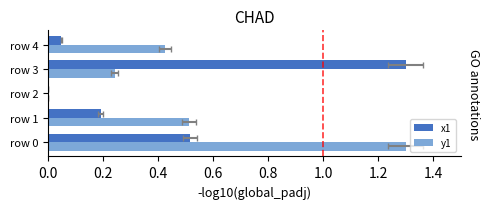

Read the y1 value at row 4.

0.4